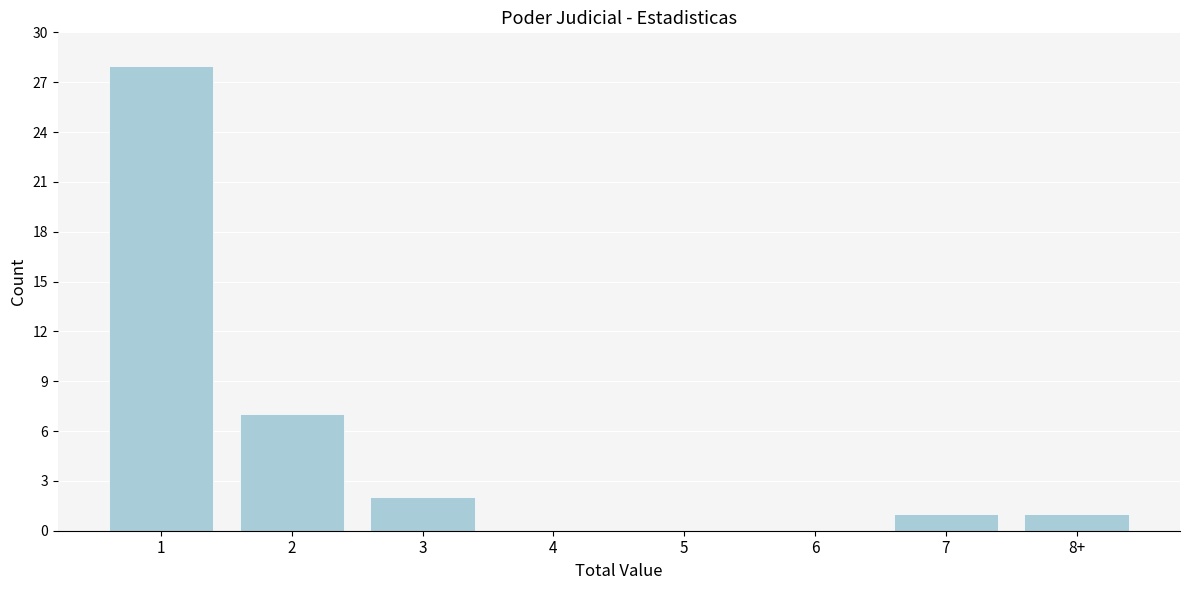

Reading right to left, extract all data points from this chart.

8+=1	7=1	6=0	5=0	4=0	3=2	2=7	1=28